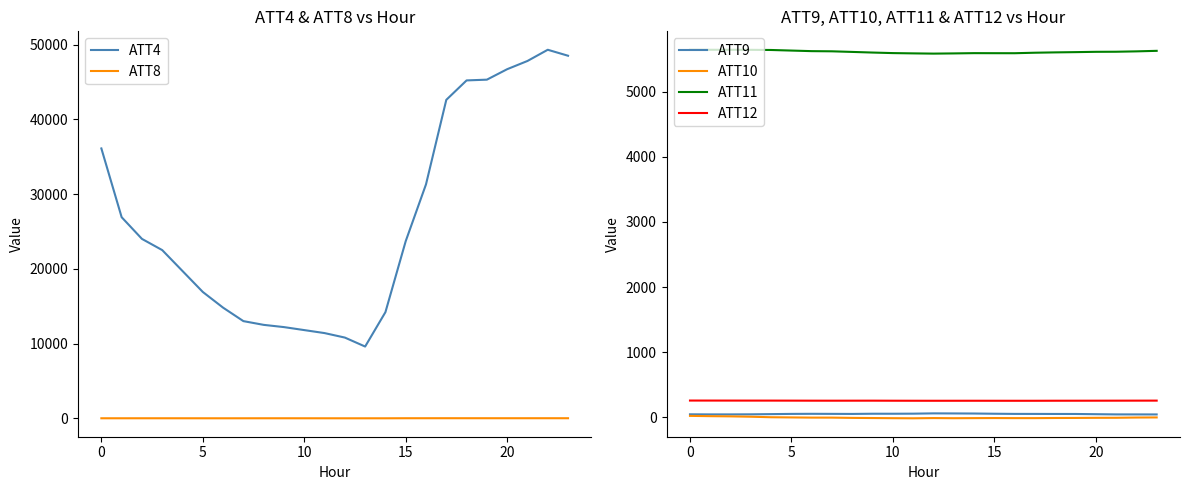

At how many categories does at least one series exceed 11671?

21